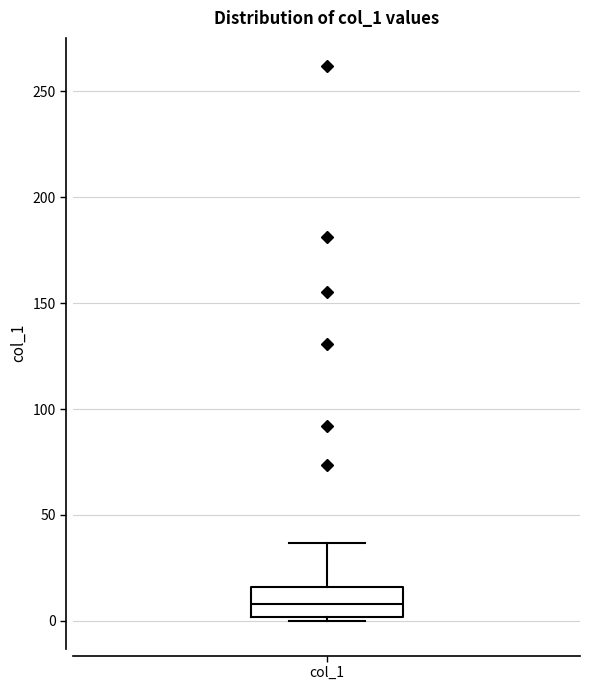

Read this box plot against the y-axis: the position of the median line, the range covered by the box, and the ends of both whiskers. The values are not printed on the chart, so give them approximately, as read against the axis.

median 10, box 0 to 15, whiskers 0 (just below the box's lower edge) to 35